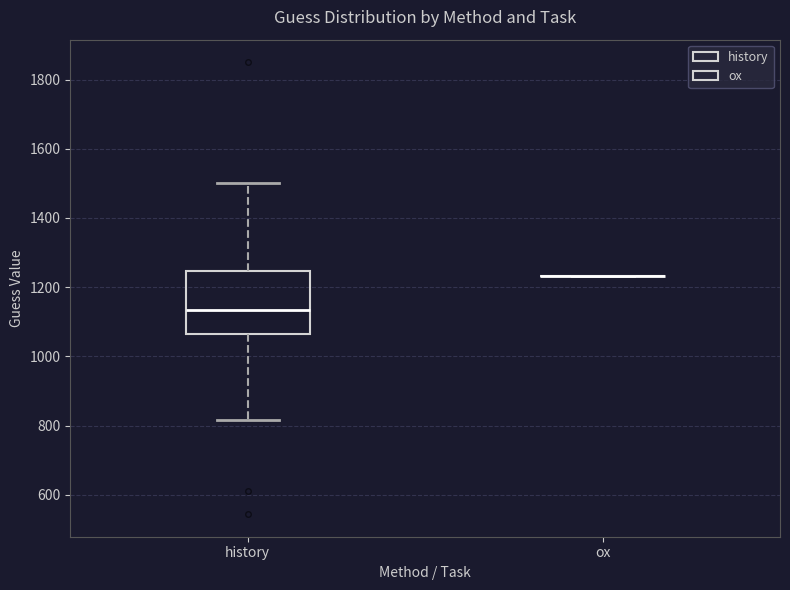

Reading left to right, transcribe this box plot: for each box, give where its median line is, the range the box spans, and where its two whiskers end, as read against the y-axis. The values are not printed on the chart, so give them approximately, as read against the axis.

history: median 1140, box 1060 to 1240, whiskers 820 to 1500
ox: box collapsed to a line at 1240, whiskers 1240 to 1240